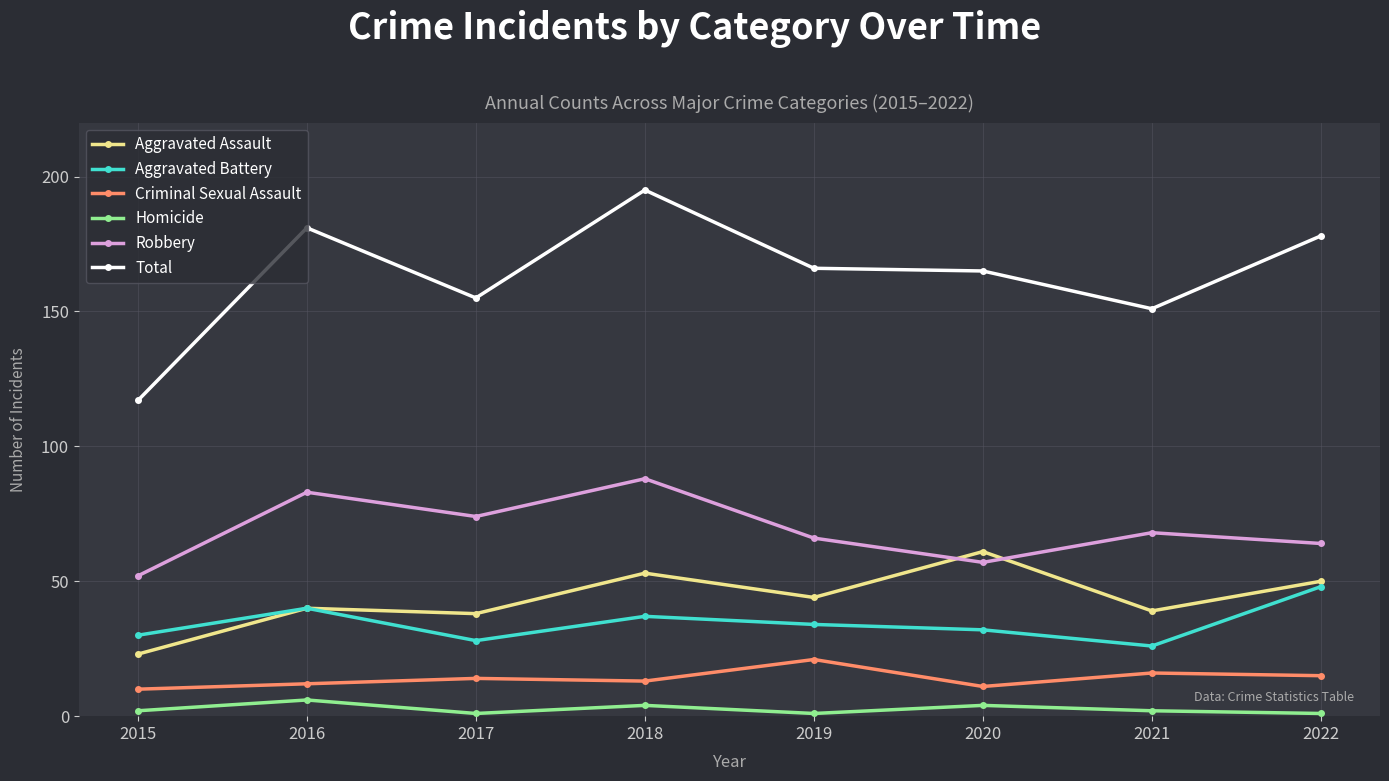

Rank the series at 2019 from lowest to highest value.

Homicide, Criminal Sexual Assault, Aggravated Battery, Aggravated Assault, Robbery, Total